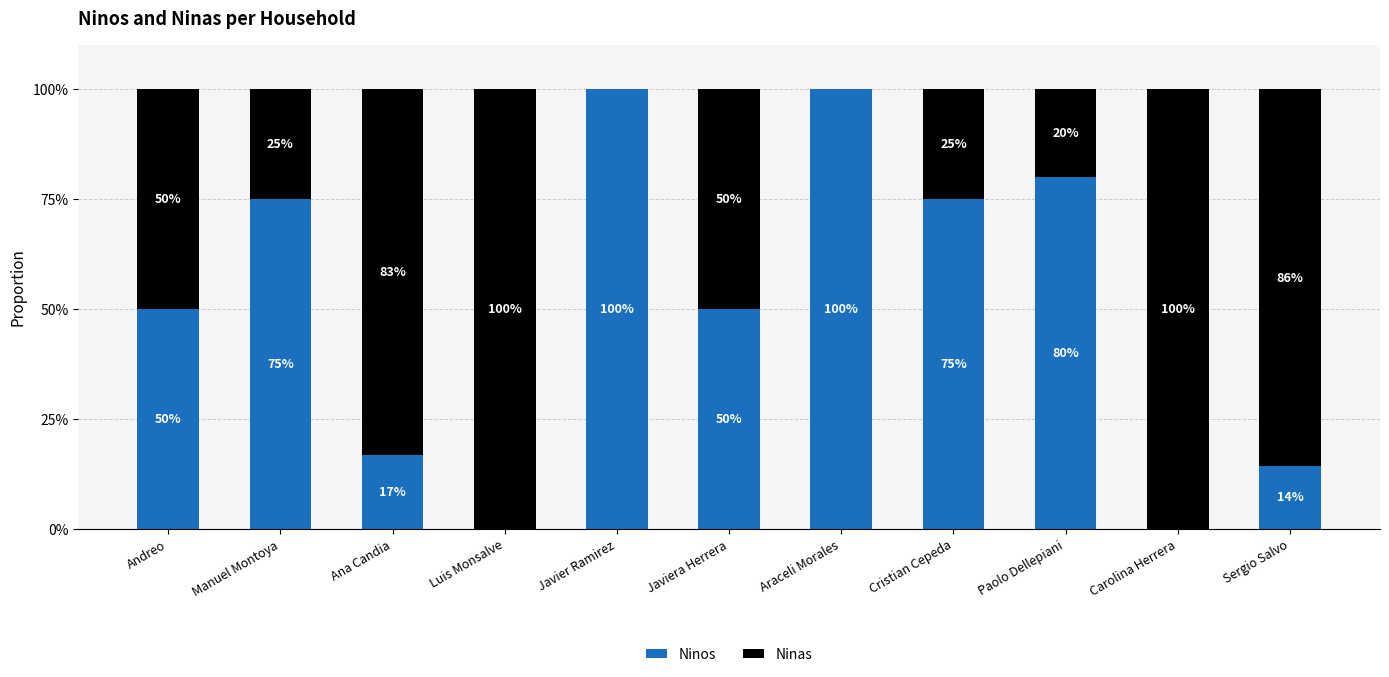

What is the sum of all Ninos values?

561.0